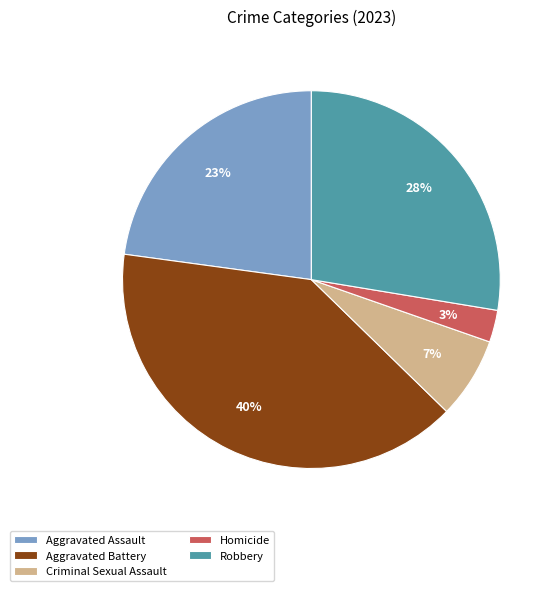

Between Aggravated Assault and Criminal Sexual Assault, which is larger?

Aggravated Assault